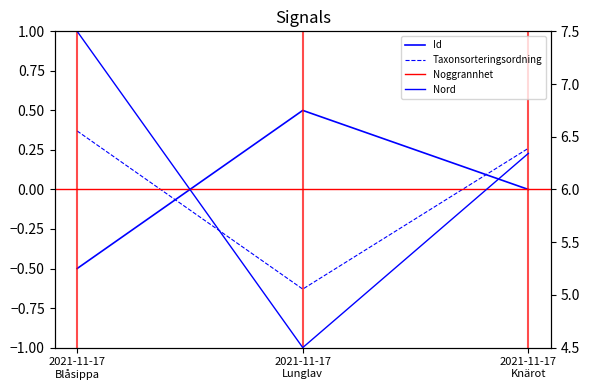

At how many categories does at least one series exceed 6?

2